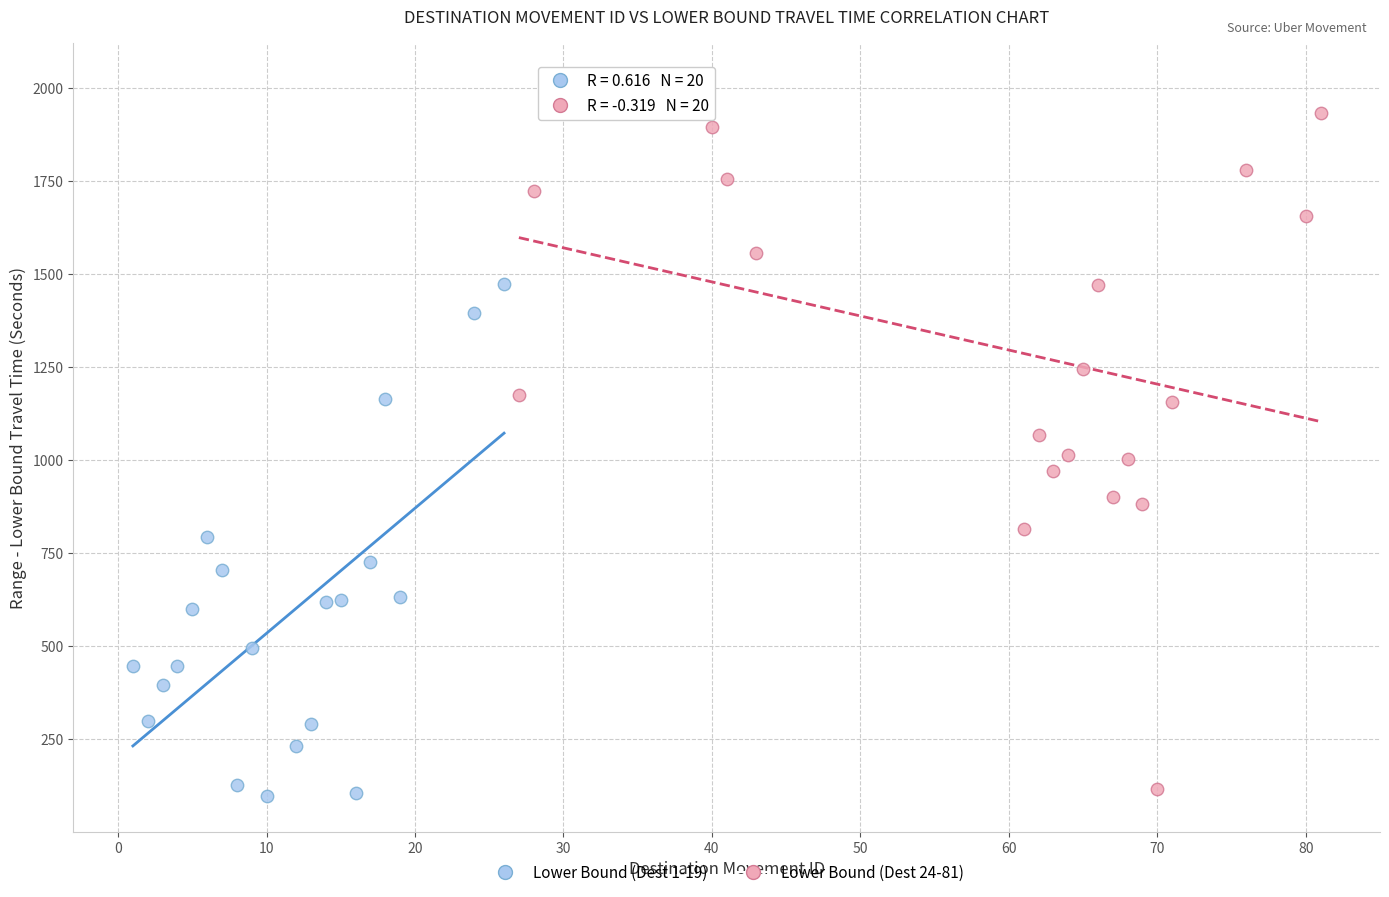

What are all the series names shown in the legend?

Lower Bound (Dest 1-19), Lower Bound (Dest 24-81)